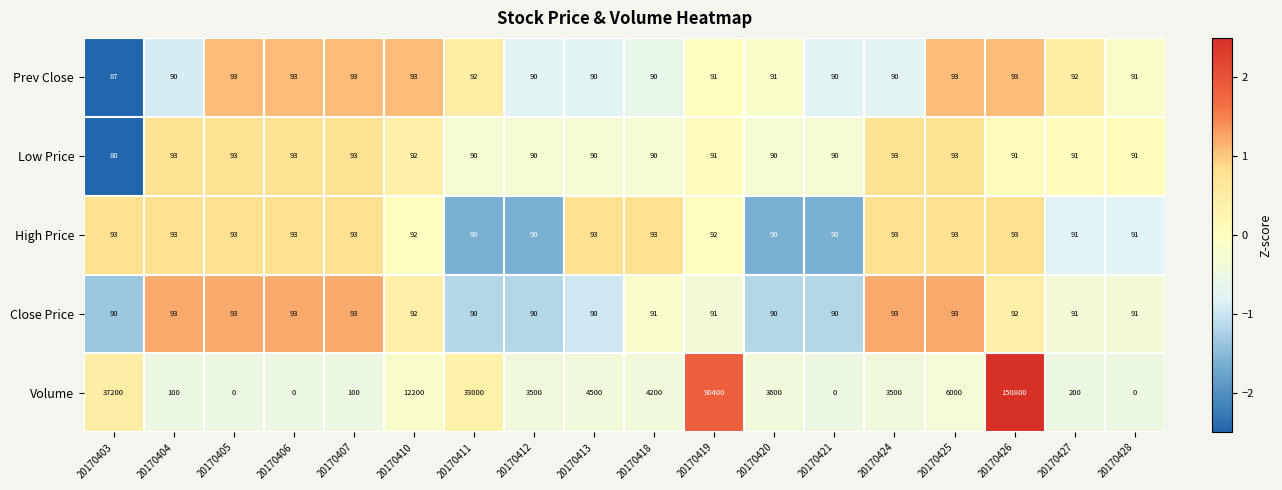

Which category has the lowest value in the Low Price series?

20170403